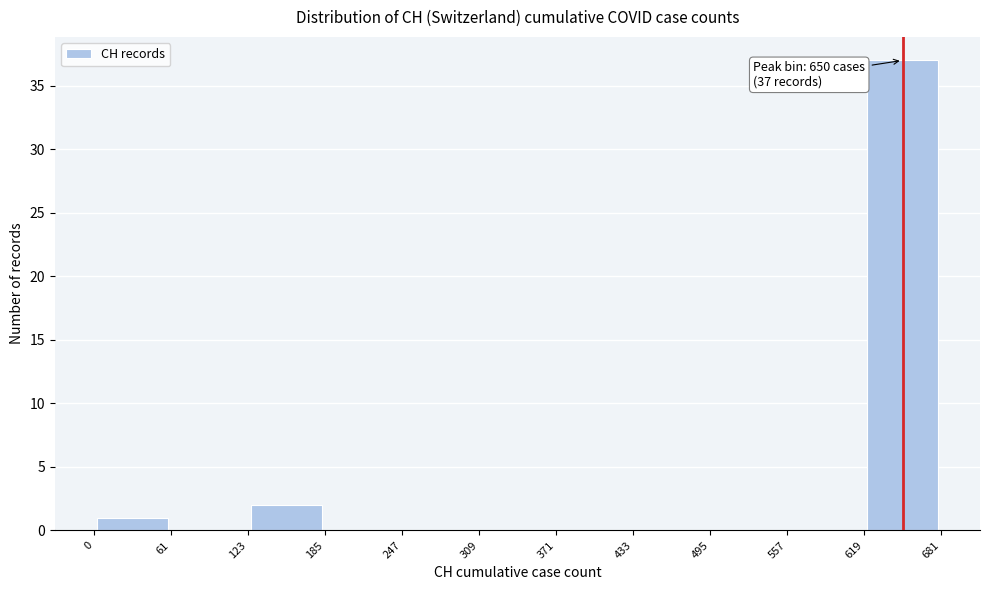

Over which range of the x-axis is the bar tallest?

619 to 681